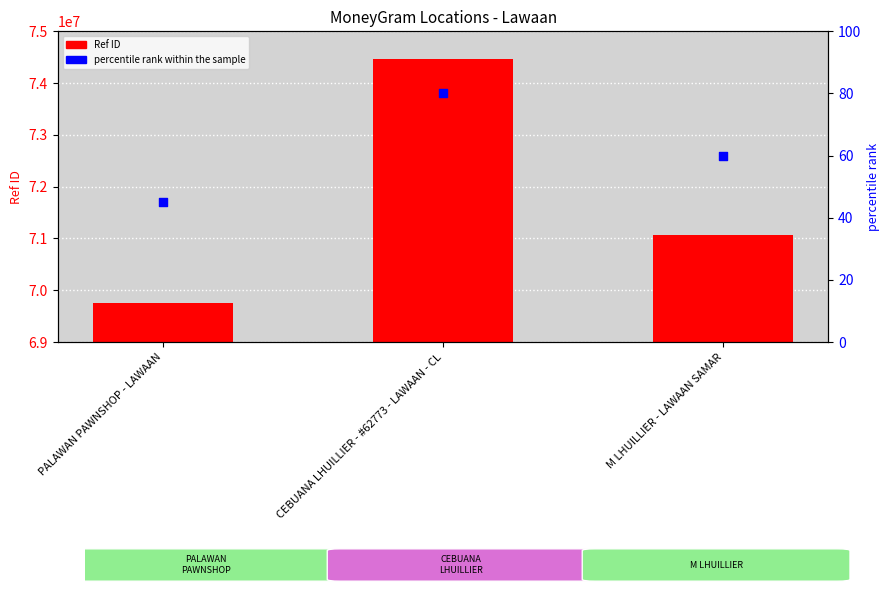

What are all the series names shown in the legend?

Ref (ID), percentile rank within the sample